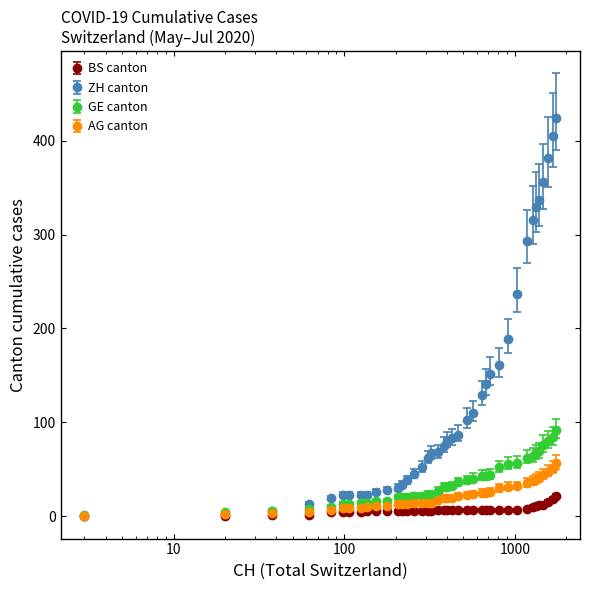

At how many categories does at least one series exceed 284?

8